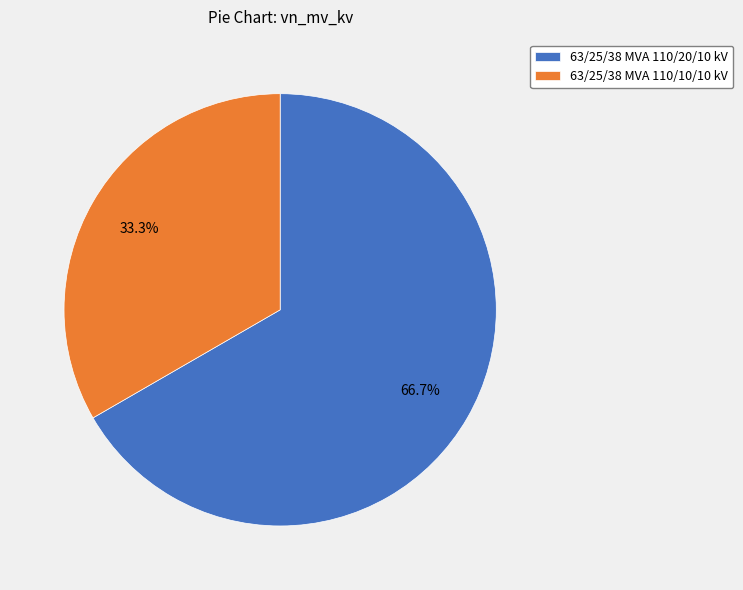

Is it true that 63/25/38 MVA 110/10/10 kV is 42% of the pie?

False